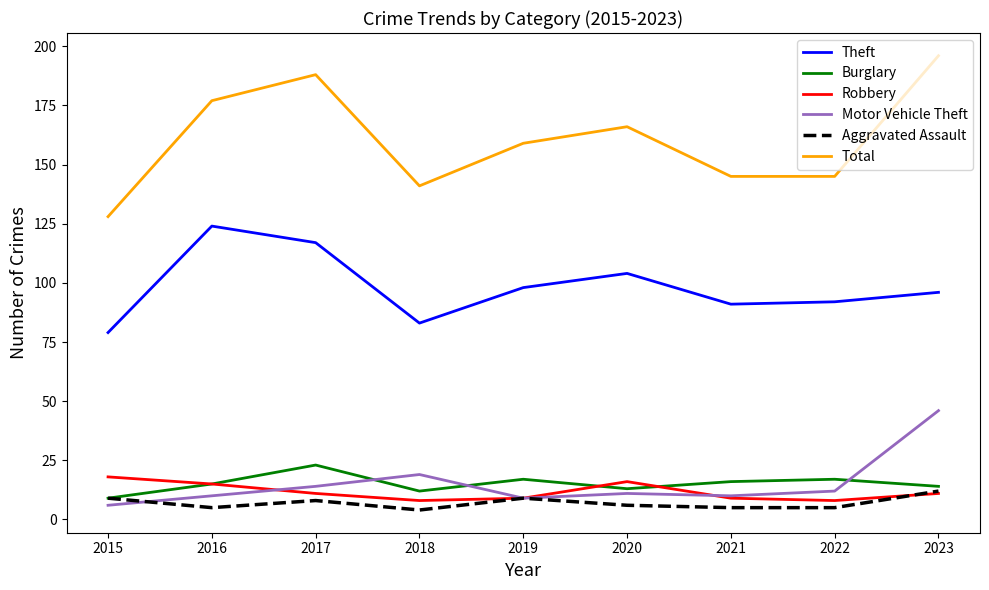

True or false: Theft and Aggravated Assault intersect in this chart.

False